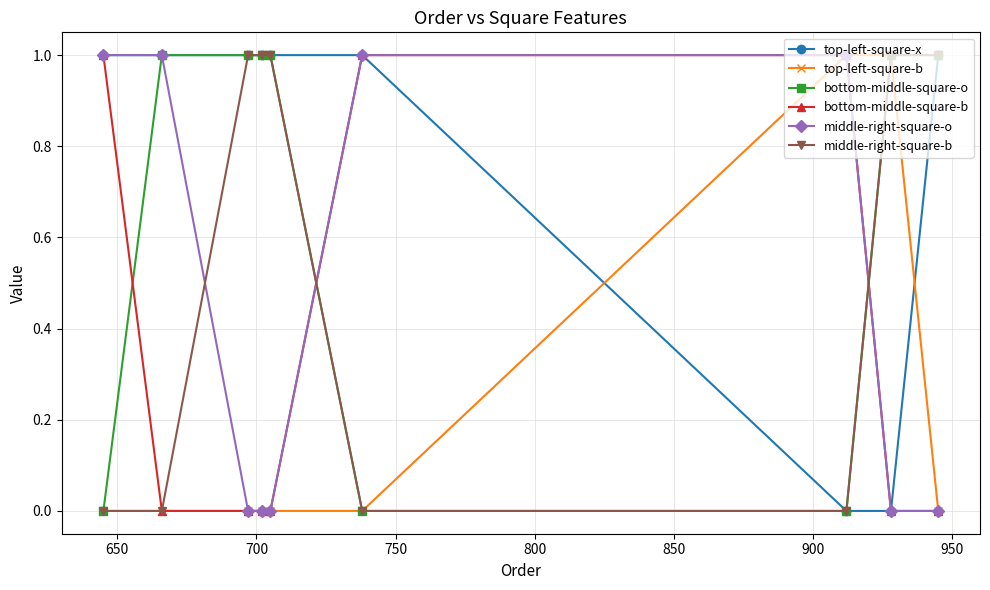

What is the difference between the second highest and second lowest values in the top-left-square-x series?

1